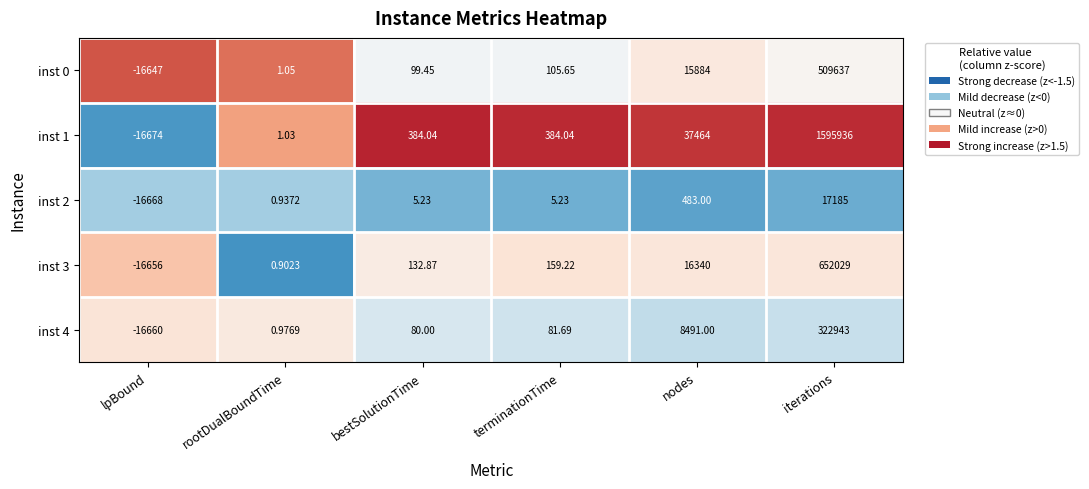

Is the value of inst 3 at bestSolutionTime greater than the value of inst 1 at iterations?

No